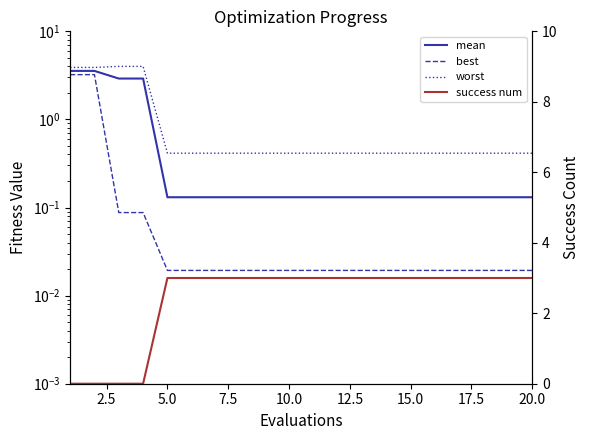

True or false: worst and mean cross at least once.

False